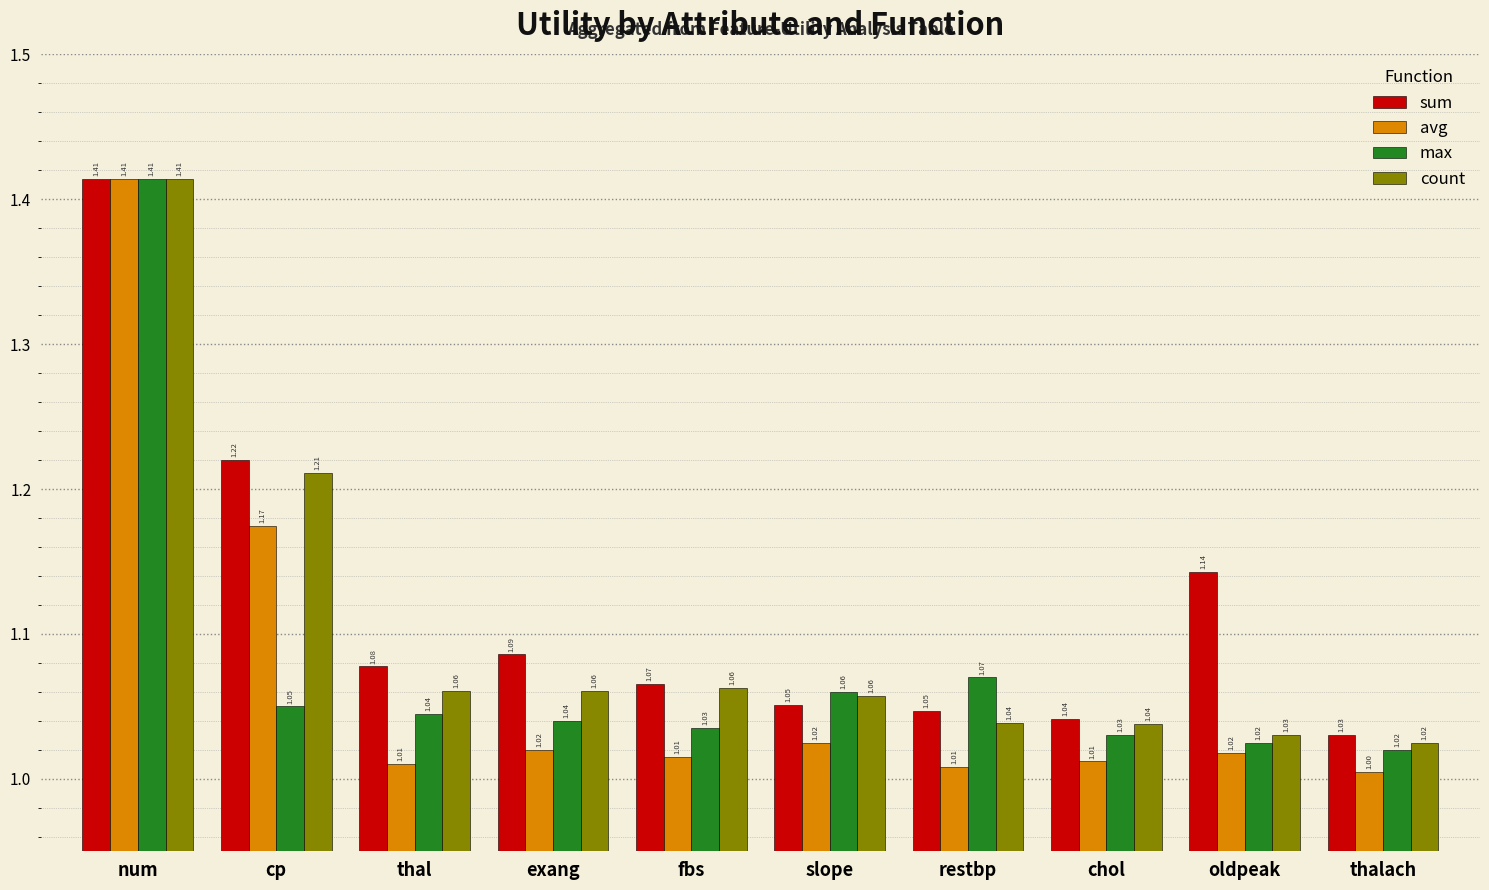

What value does the avg series have at chol?

1.0